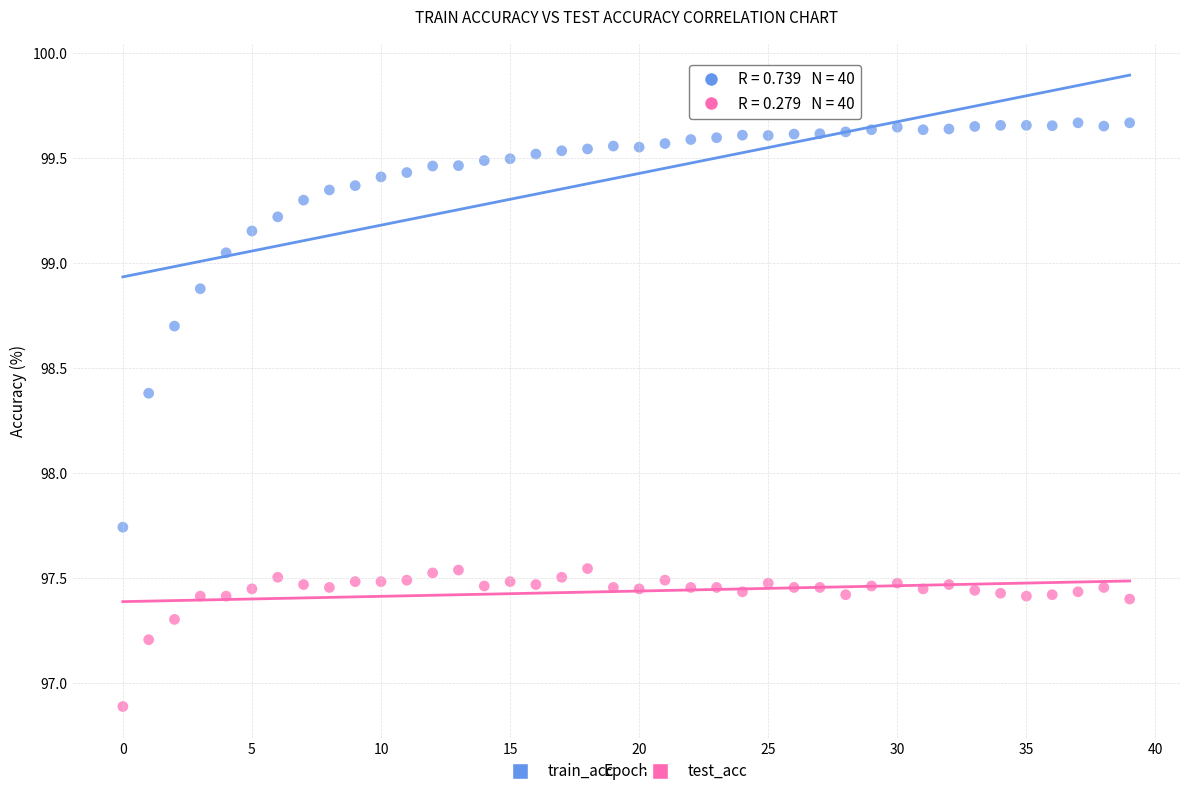

What are all the series names shown in the legend?

train_acc, test_acc